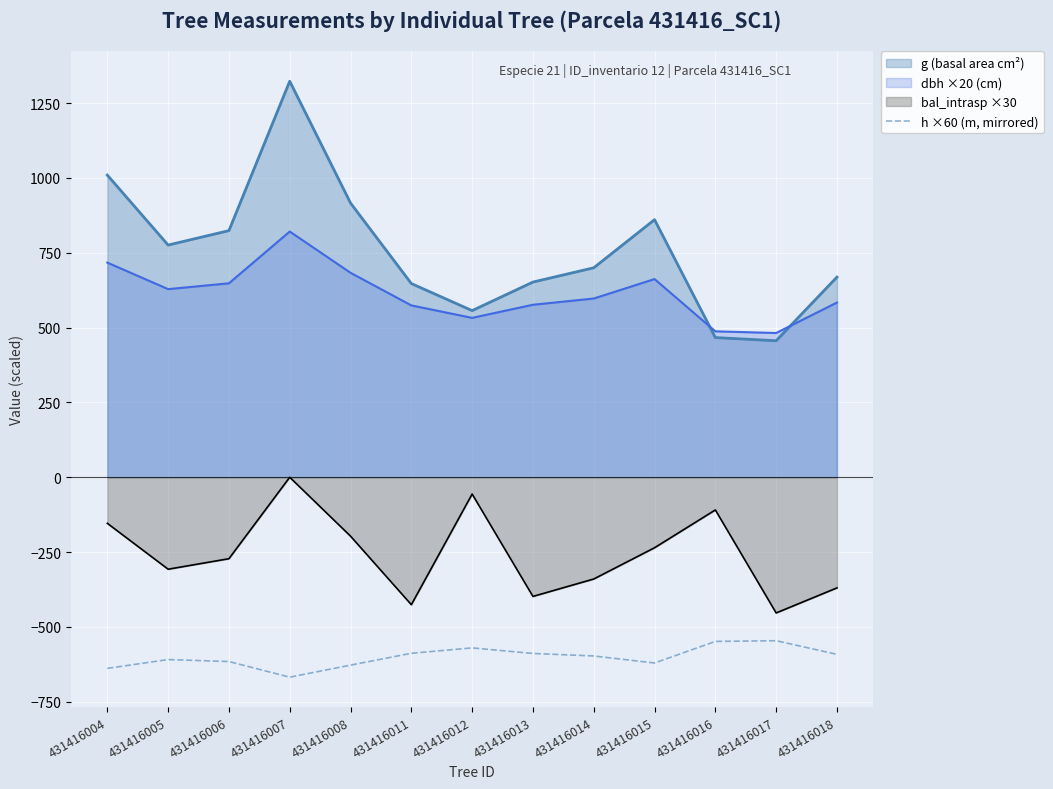

How many data points are less than -597?

6